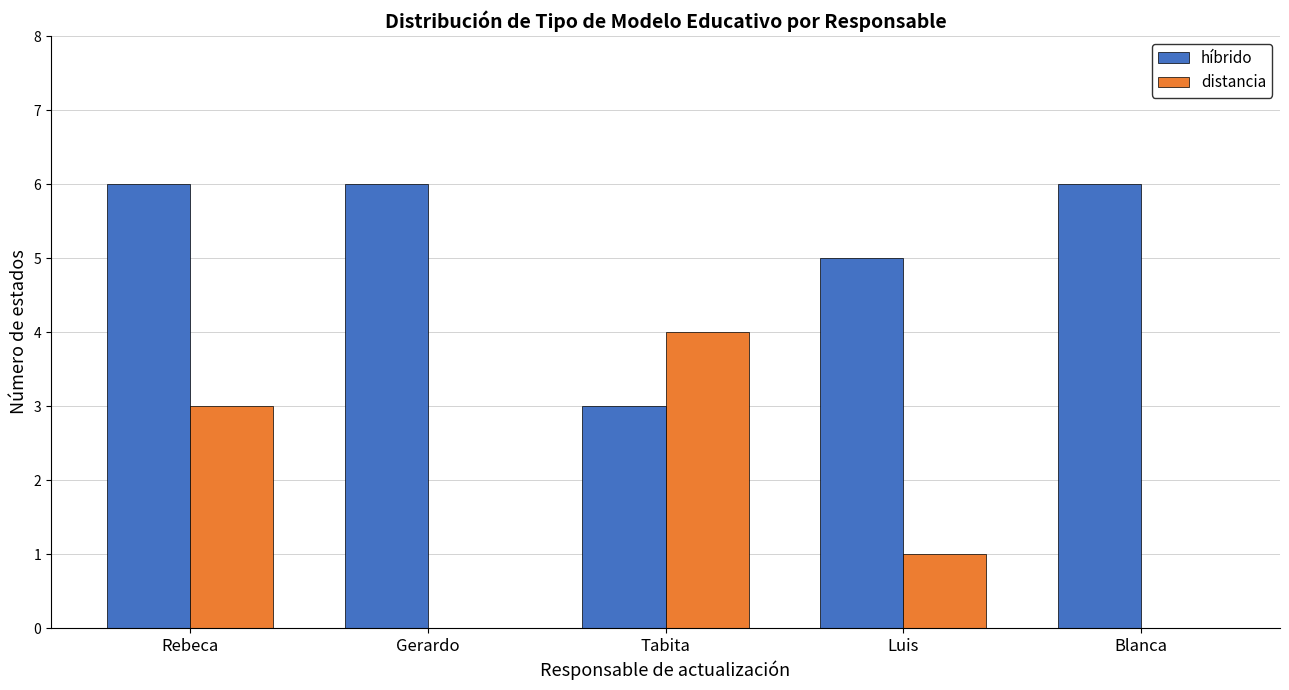

What is the sum of the distancia values at Gerardo and Rebeca?

3